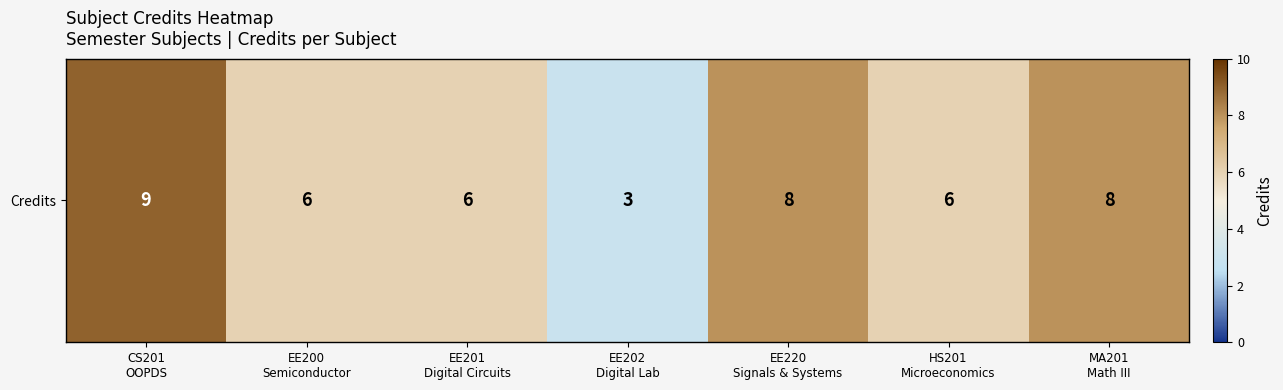

What is the minimum value shown in the chart?

3